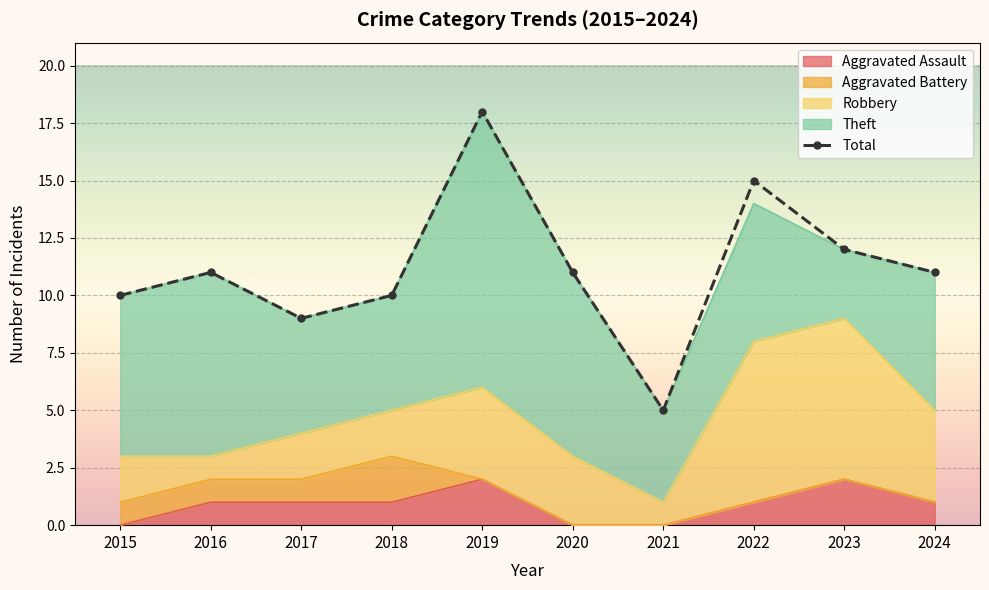

True or false: the data has more than 2 interior local peaks.

True